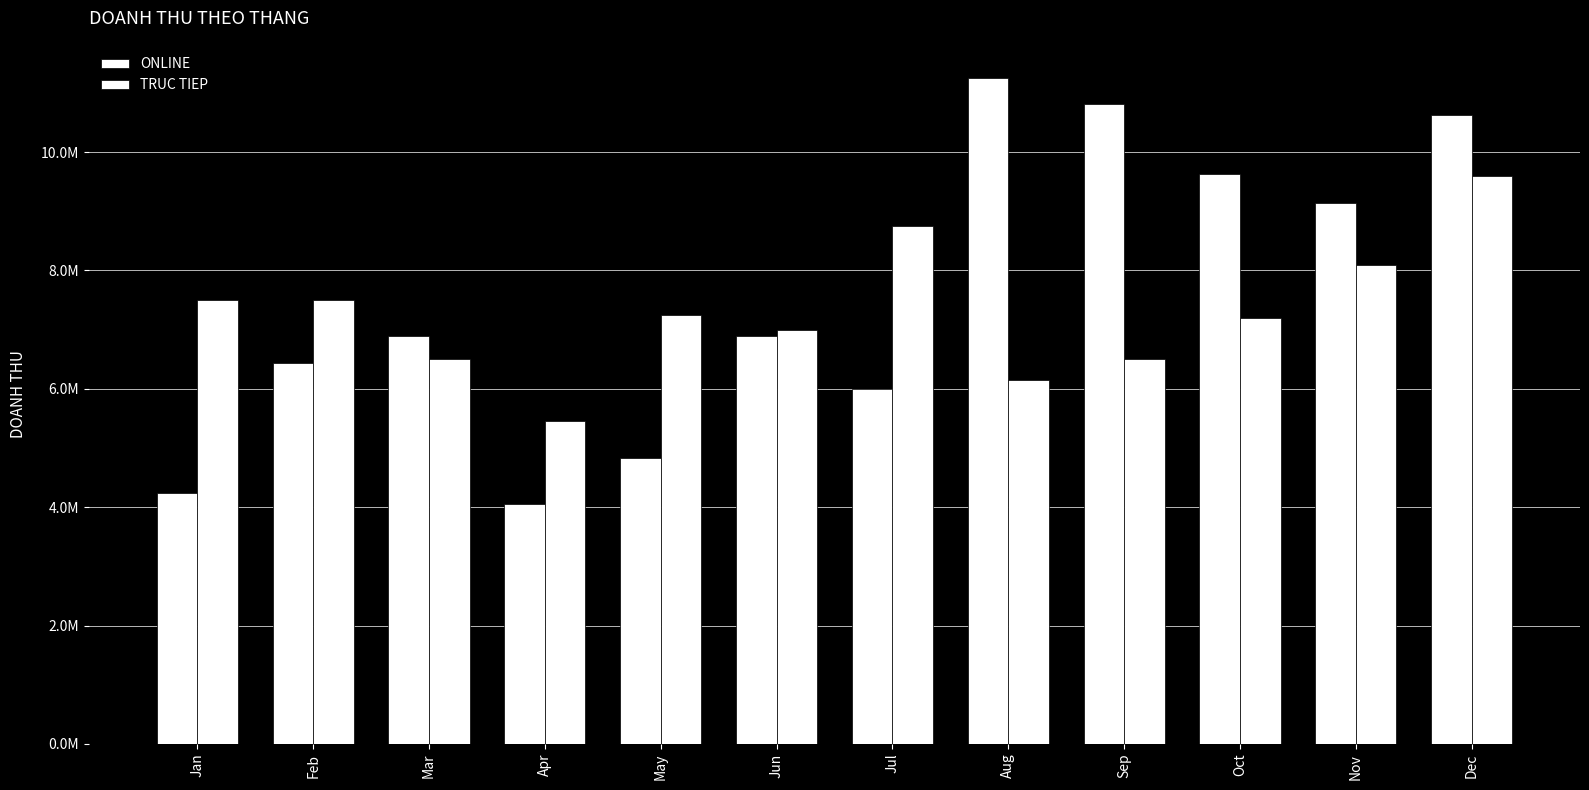

Are the bars horizontal?

No